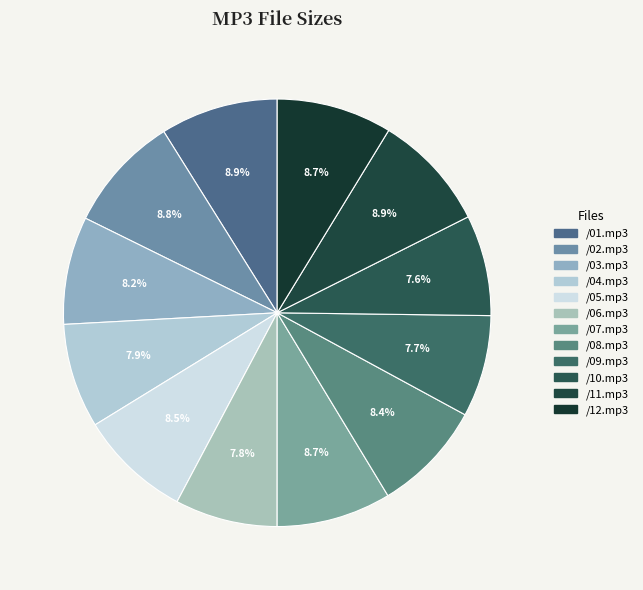

Which category has the biggest portion of the pie?

/01.mp3